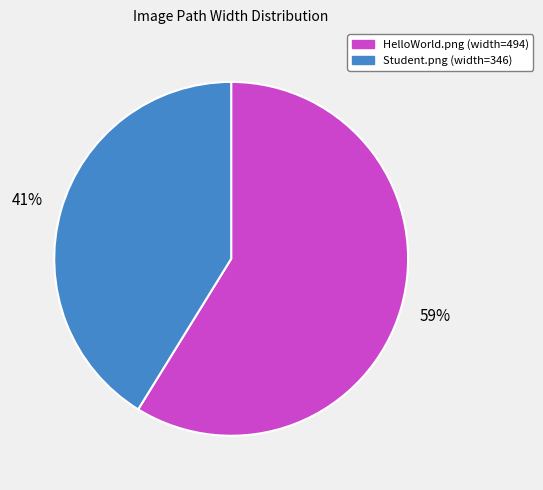

Do HelloWorld.png and Student.png together represent more than half of the pie?

Yes